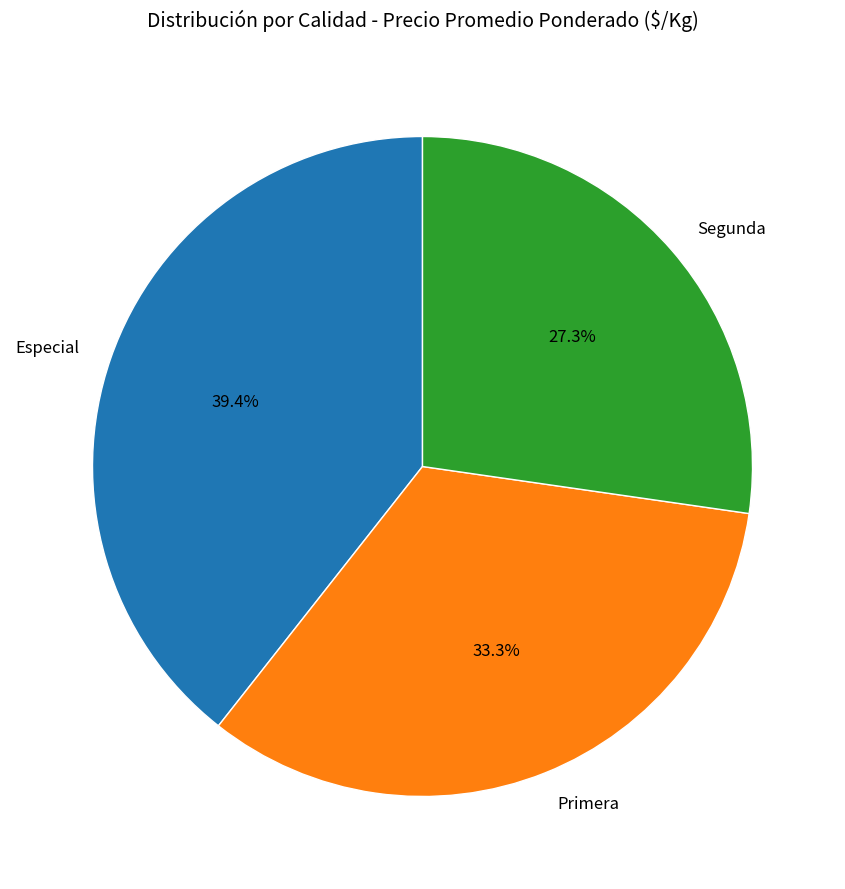

Between Primera and Segunda, which is larger?

Primera